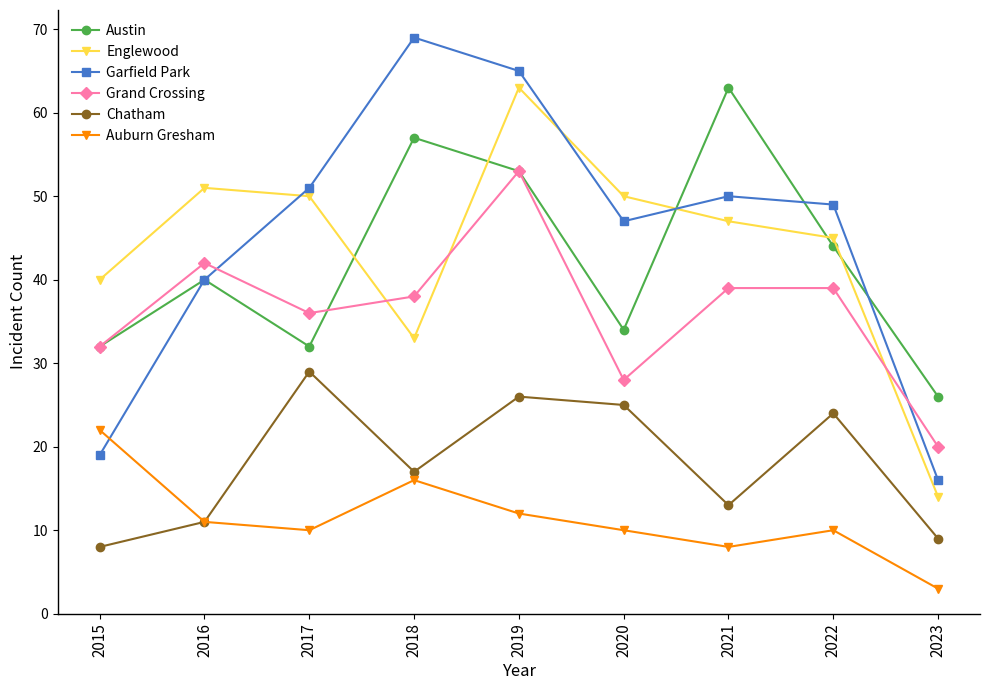

What are all the series names shown in the legend?

Austin, Englewood, Garfield Park, Grand Crossing, Chatham, Auburn Gresham